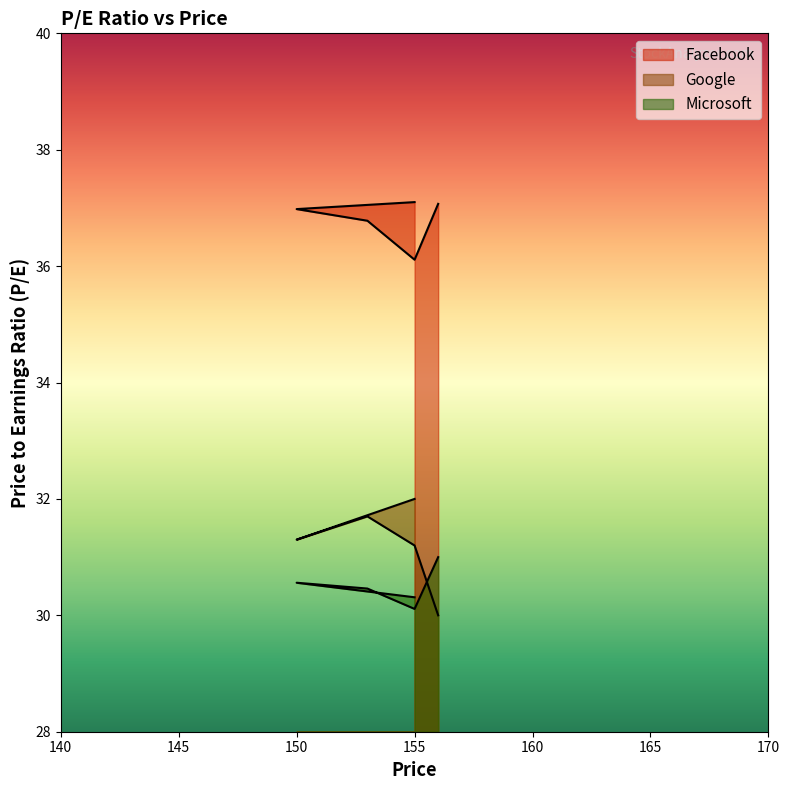

True or false: Facebook and Google intersect in this chart.

False